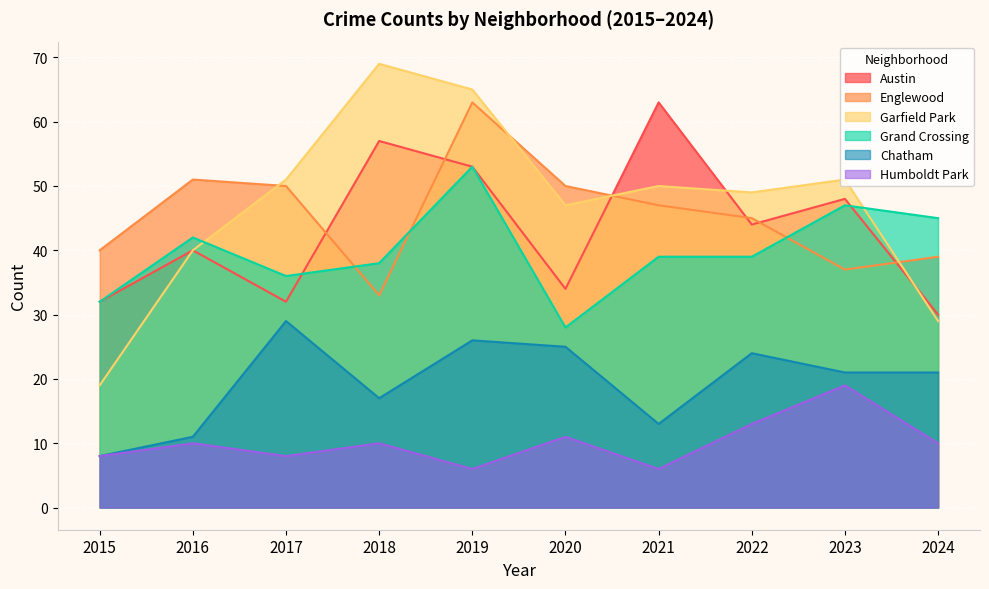

How many lines are shown in the chart?

6